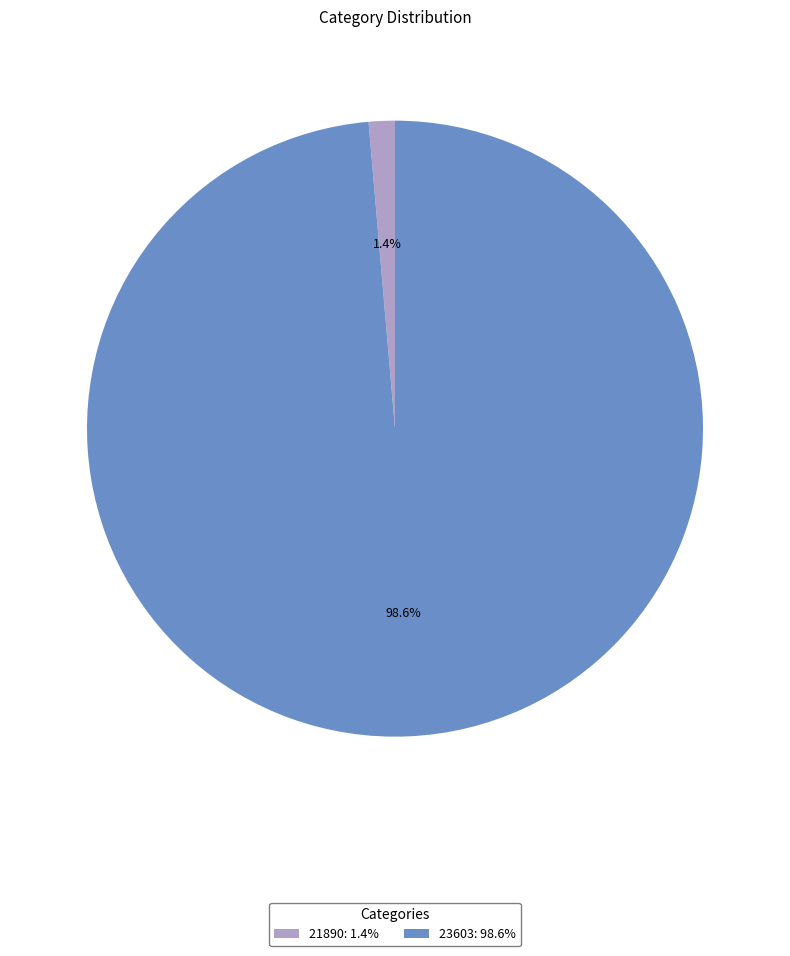

Which has a higher value, 23603: 98.6% or 21890: 1.4%?

23603: 98.6%